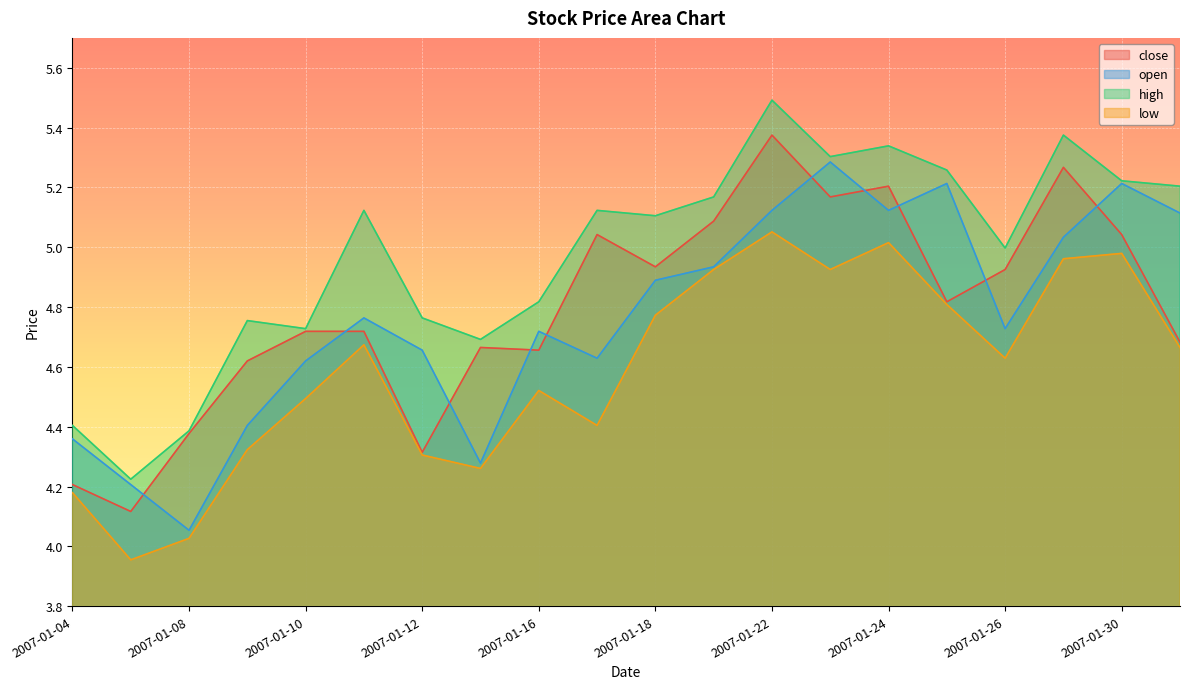

True or false: low and high cross at least once.

False